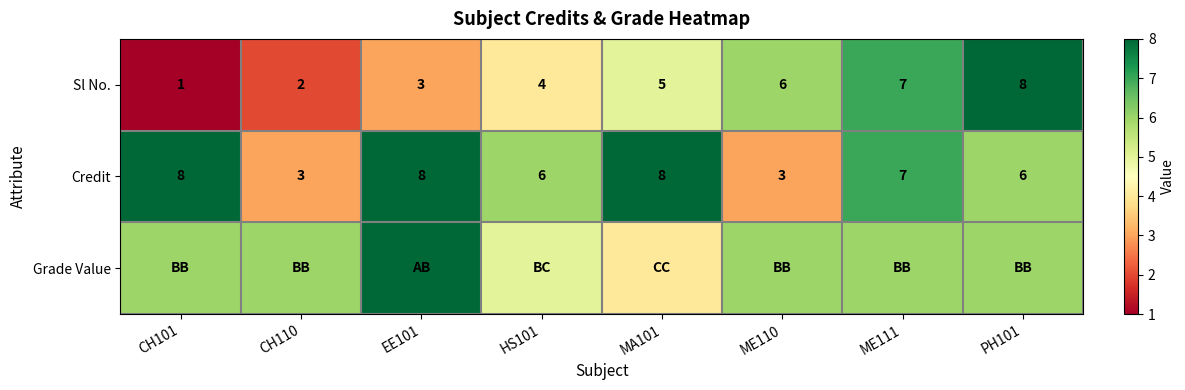

The Credit series shows 1 at ME110. True or false?

False